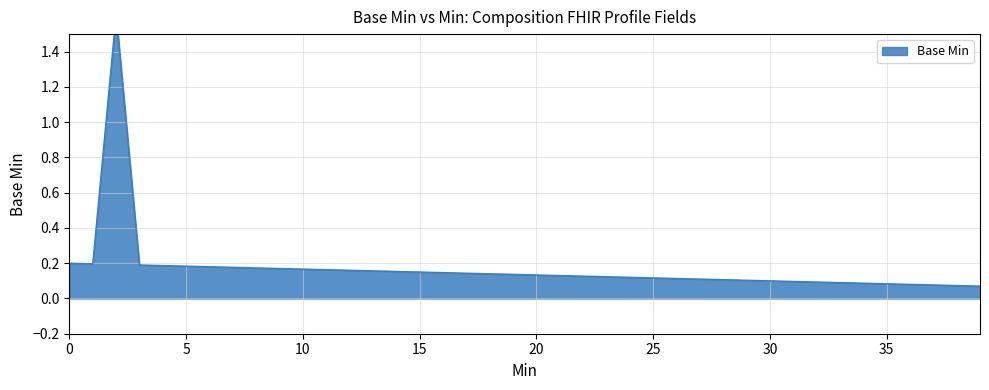

How many data points does each series have?

40